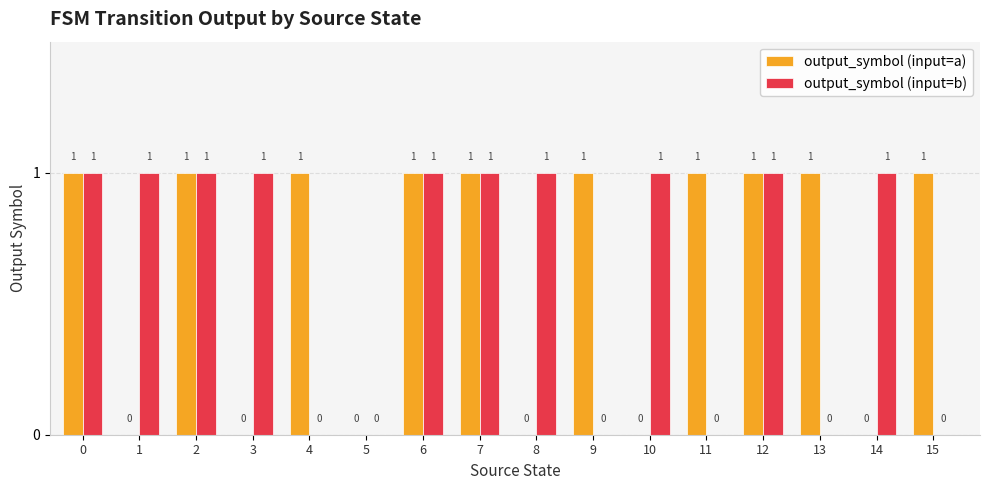

How many positive values does the output_symbol (input=a) series have?

10